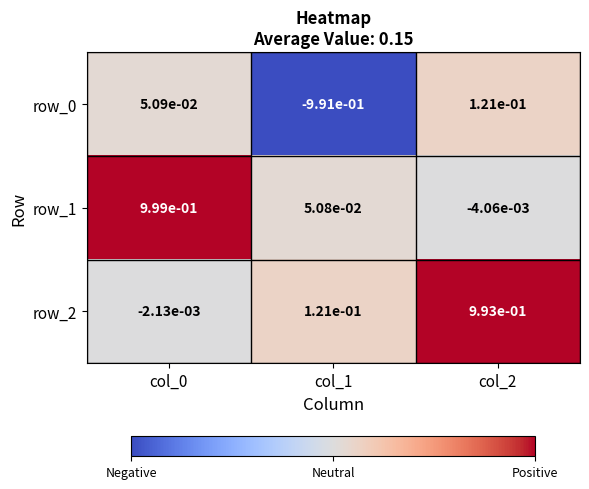

Rank the series by their maximum value, from lowest to highest.

row_0, row_2, row_1